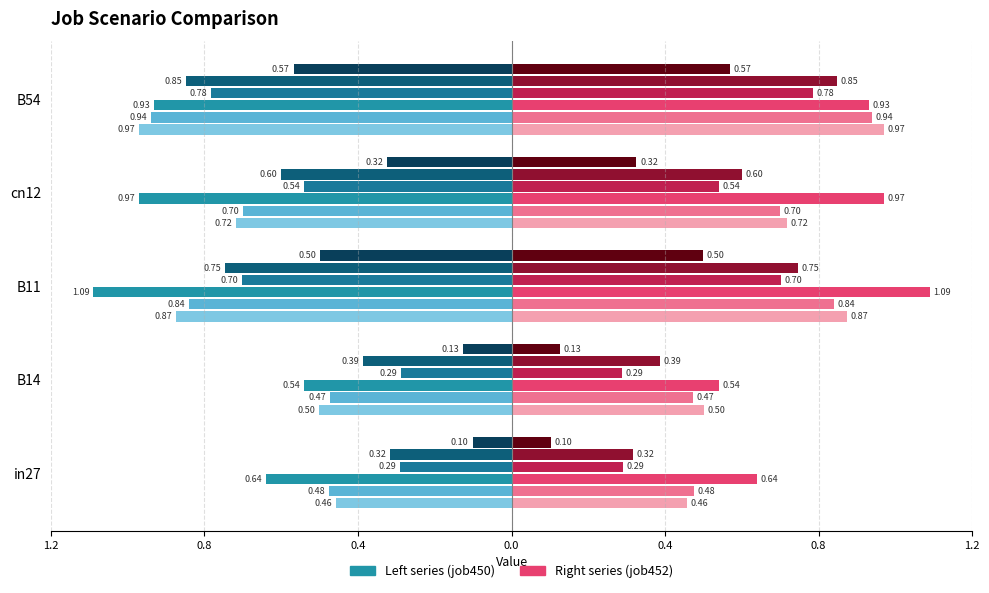

How many data points does each series have?

5